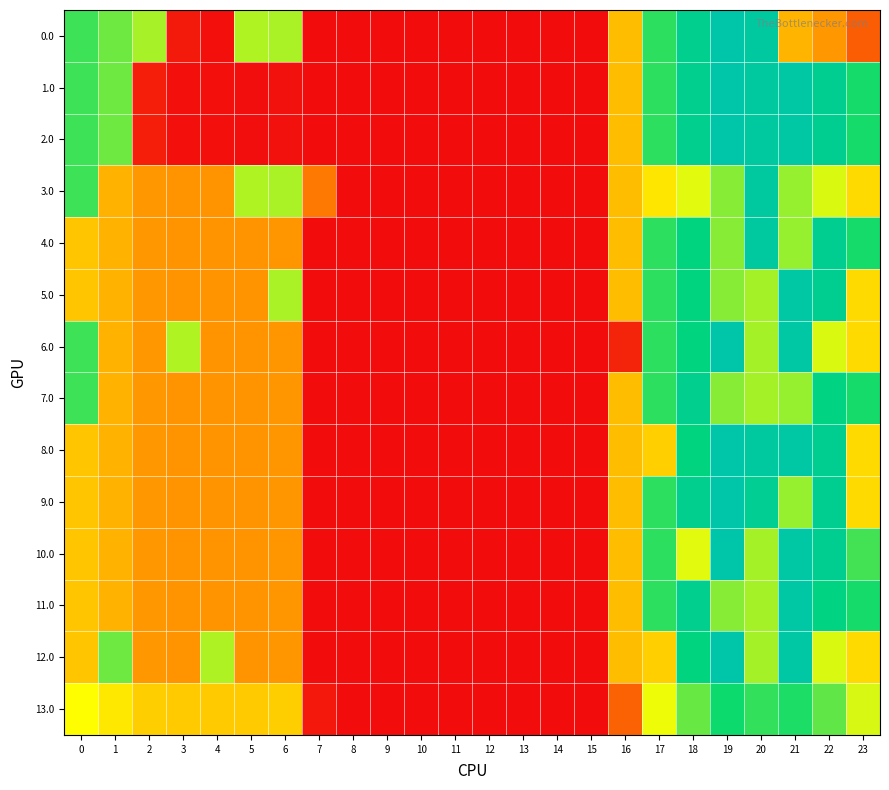

At which category does the chart reach its peak across all series?

19